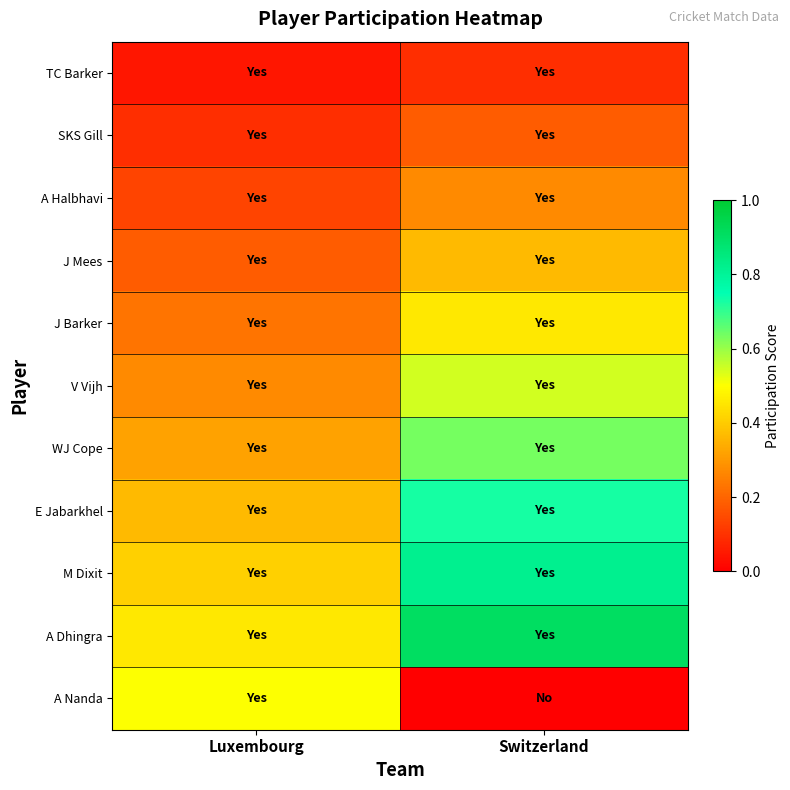

Which series has the largest range (max minus min)?

A Nanda